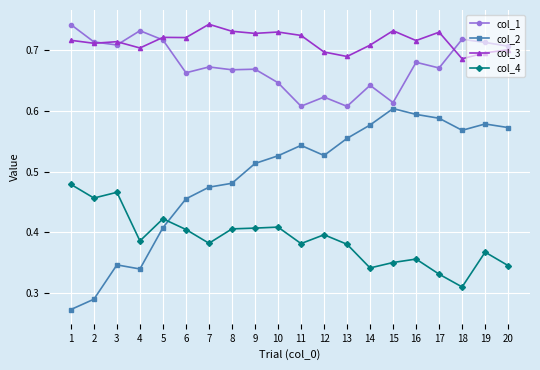

At which label is col_2 closest to 0?

1